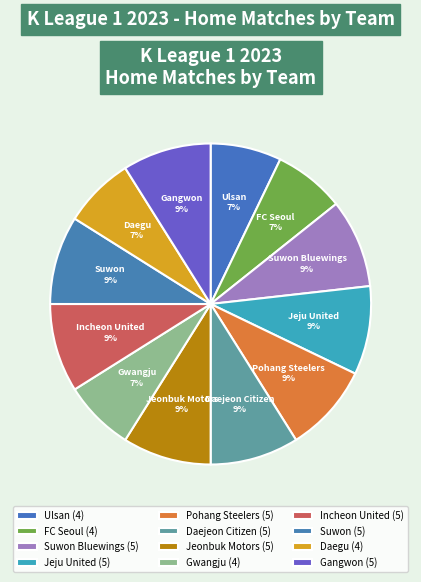

To the nearest percent, what is the difference between the largest and smallest slice percentages?

2%